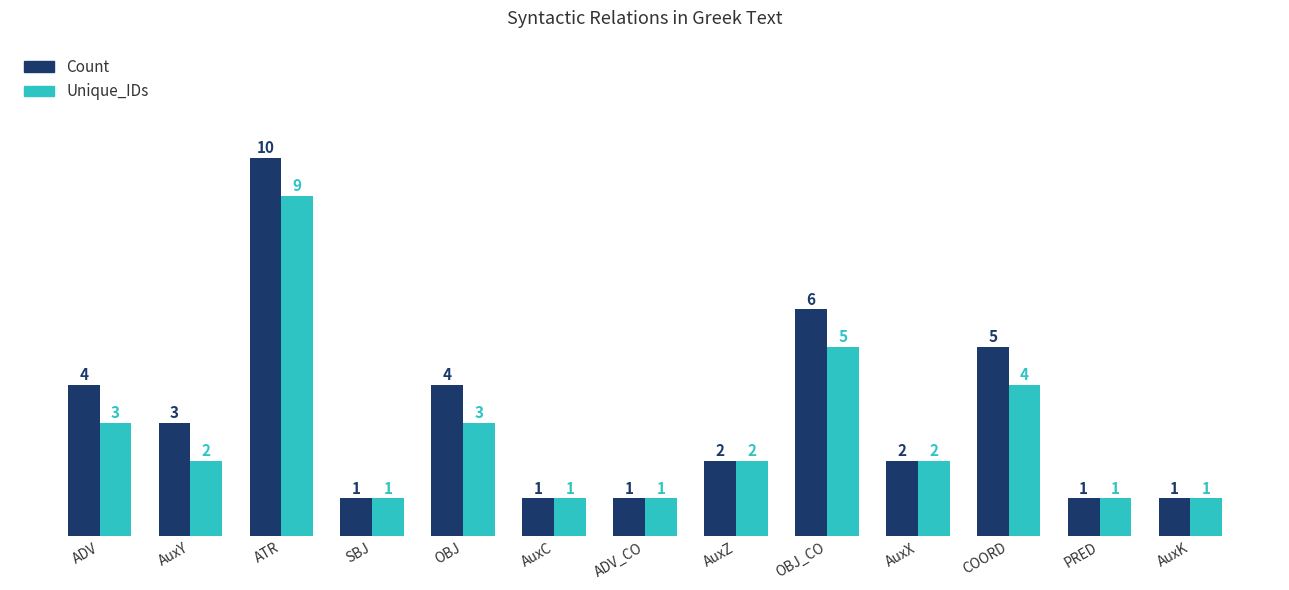

Is it true that Count equals 5 at COORD?

True